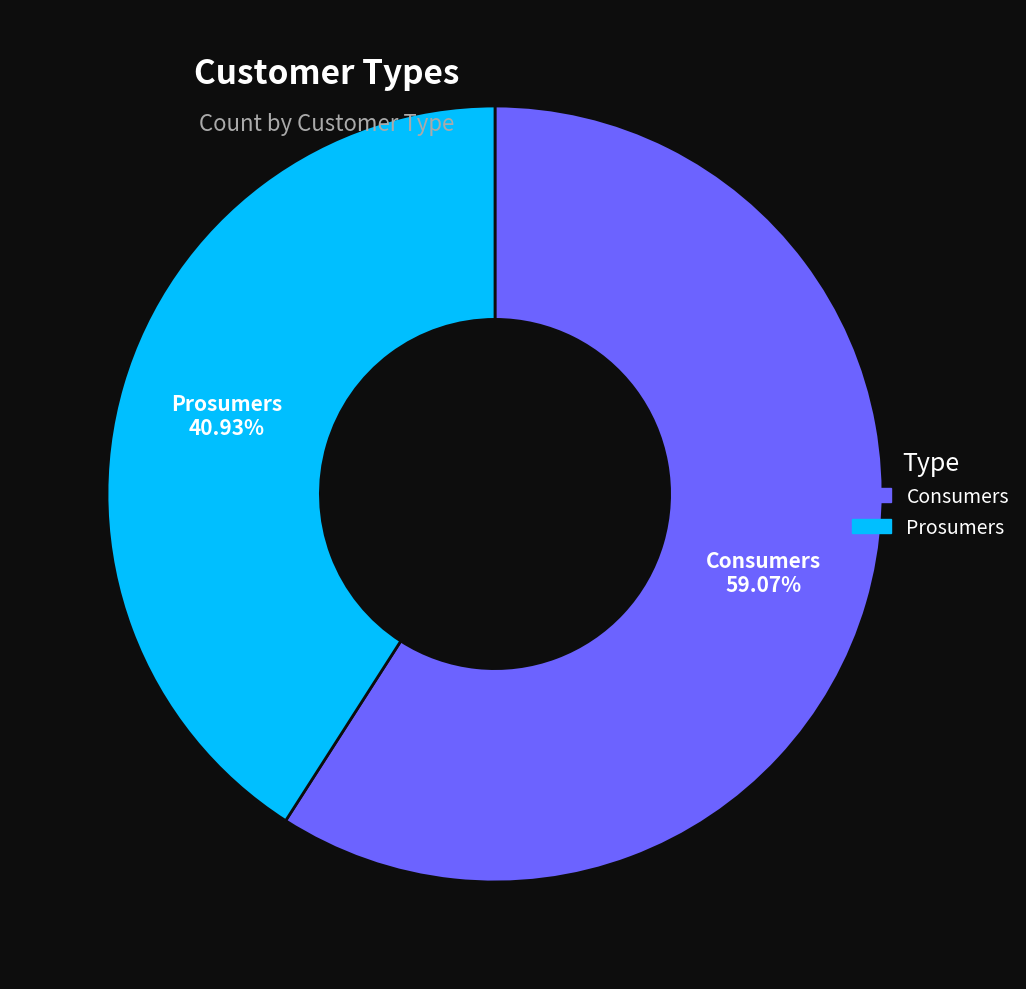

What percentage is the Consumers slice, to the nearest percent?

59%